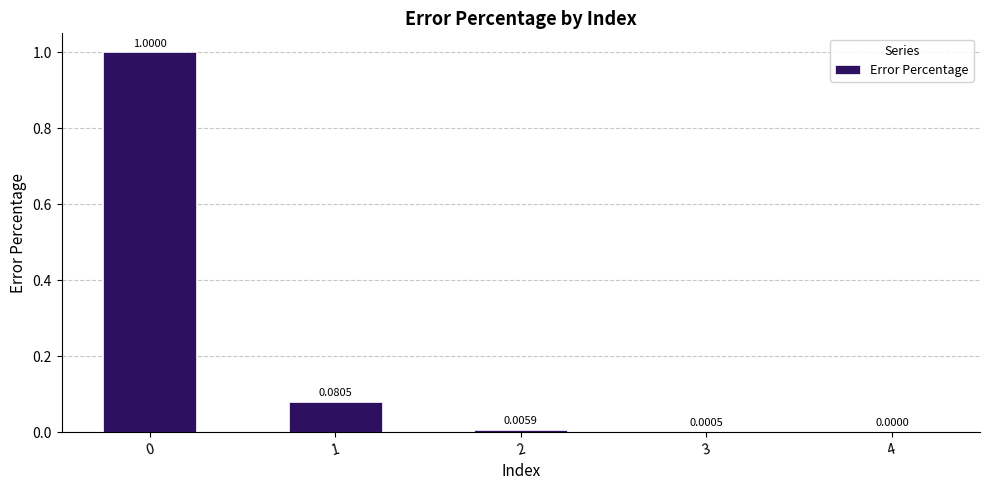

What is the change in value from 0 to 3?

-1.0